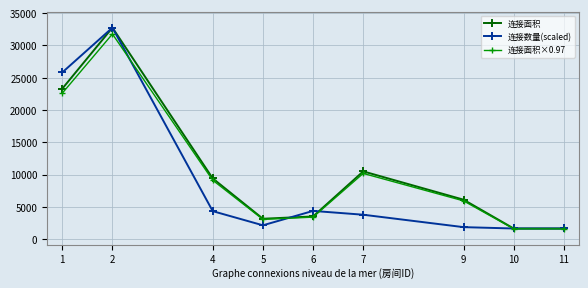

What is the value of the 连接面积×0.97 point at the 8th from the left?

1589.8